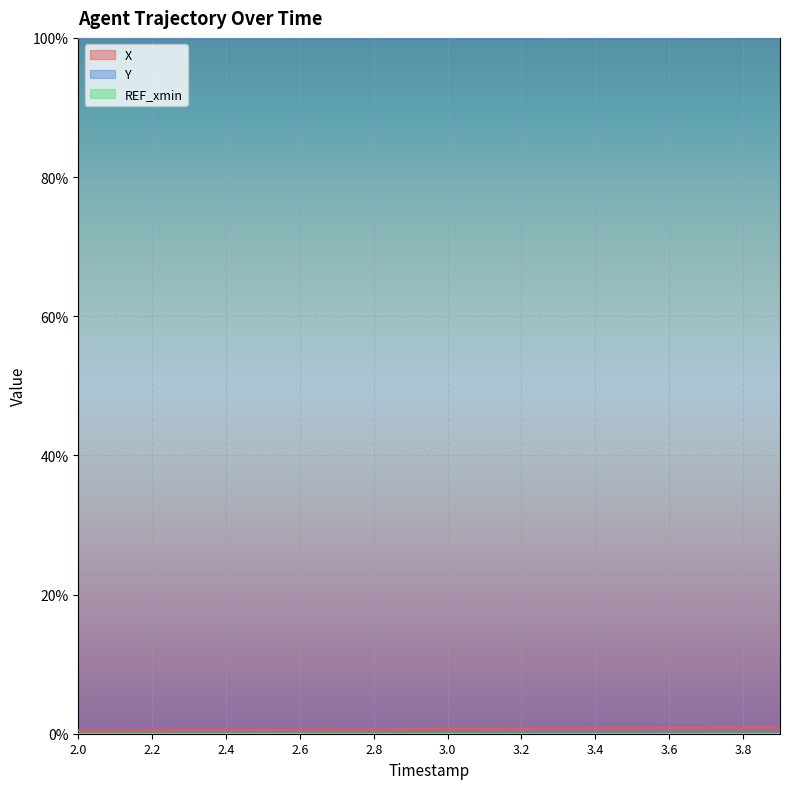

True or false: Y and X intersect in this chart.

False